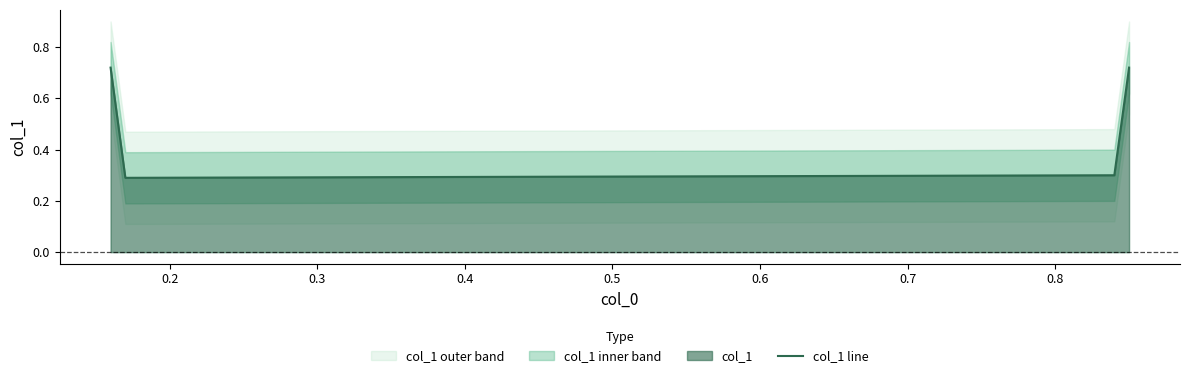

Count the col_1 line values in the range 0 to 1.

4